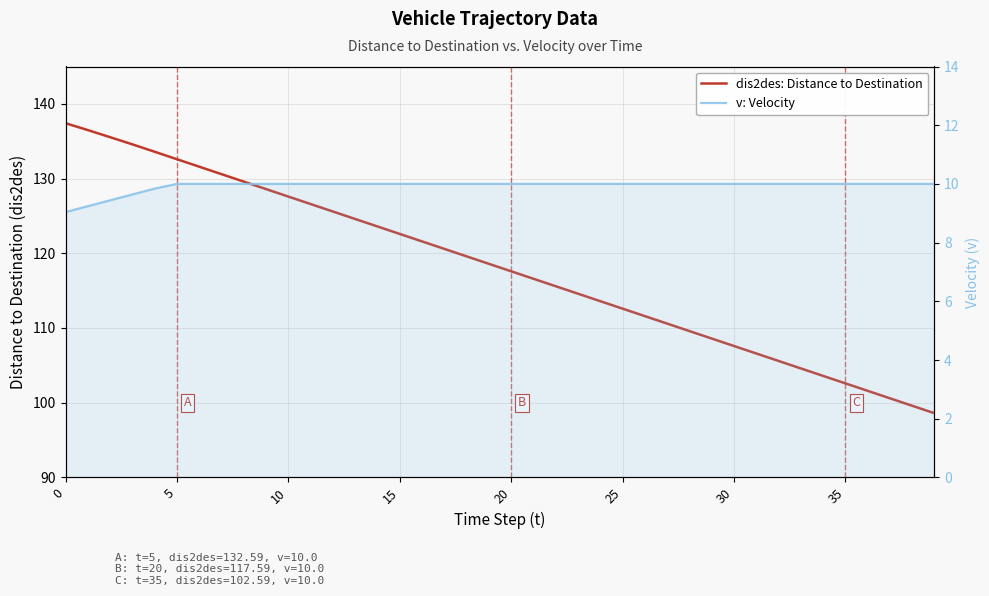

True or false: dis2des: Distance to Destination and v: Velocity cross at least once.

False